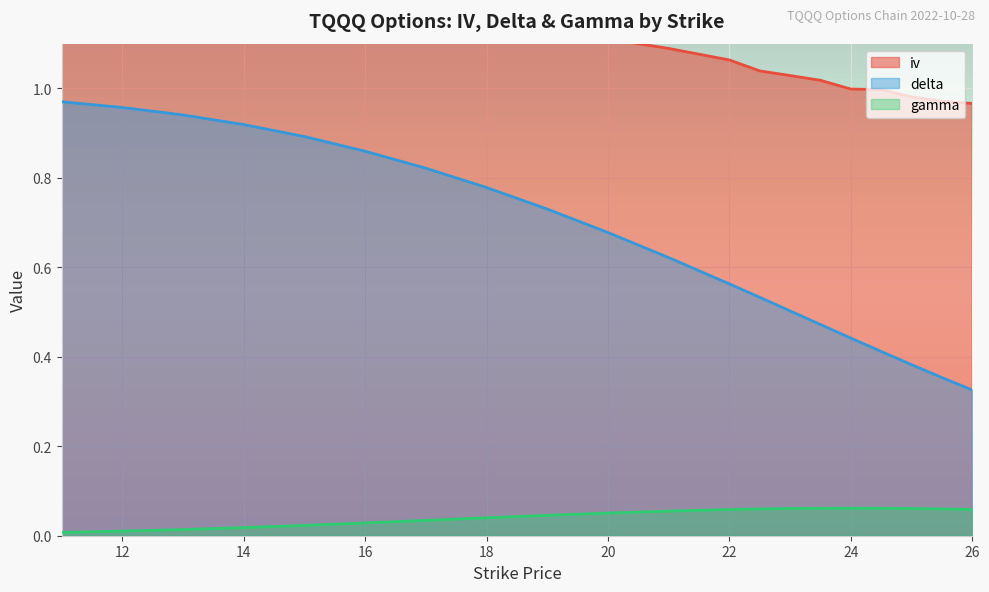

Reading right to left, transcribe all the data shown in this chart.

iv: 1.0	1.0	1.0	1.0	1.0	1.0	1.0	1.0	1.1	1.1	1.1	1.2	1.2	1.2	1.3	1.3	1.4	1.4	1.6	1.6
delta: 0.3	0.4	0.4	0.4	0.4	0.5	0.5	0.5	0.6	0.6	0.7	0.7	0.8	0.8	0.9	0.9	0.9	0.9	1.0	1.0
gamma: 0.1	0.1	0.1	0.1	0.1	0.1	0.1	0.1	0.1	0.1	0.1	0.0	0.0	0.0	0.0	0.0	0.0	0.0	0.0	0.0